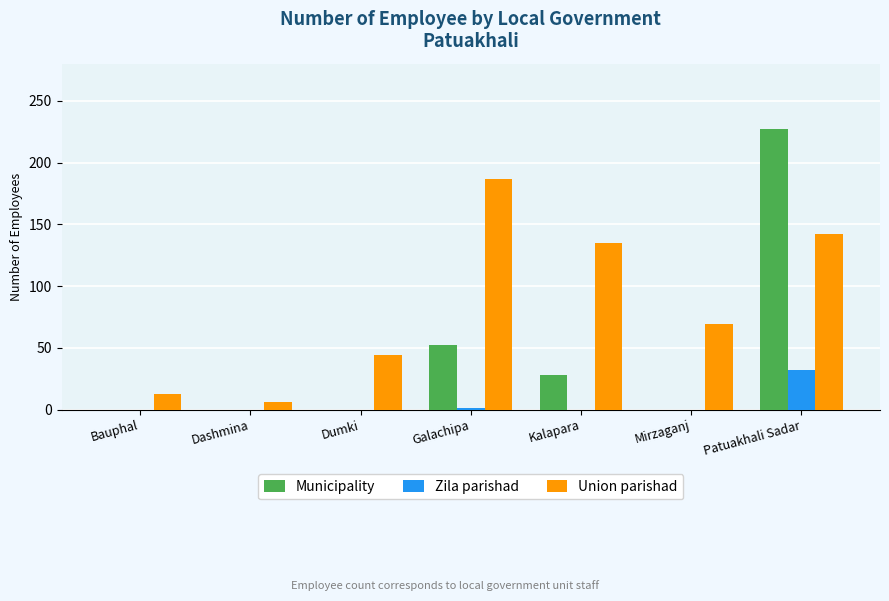

What is the maximum value for Municipality?

227